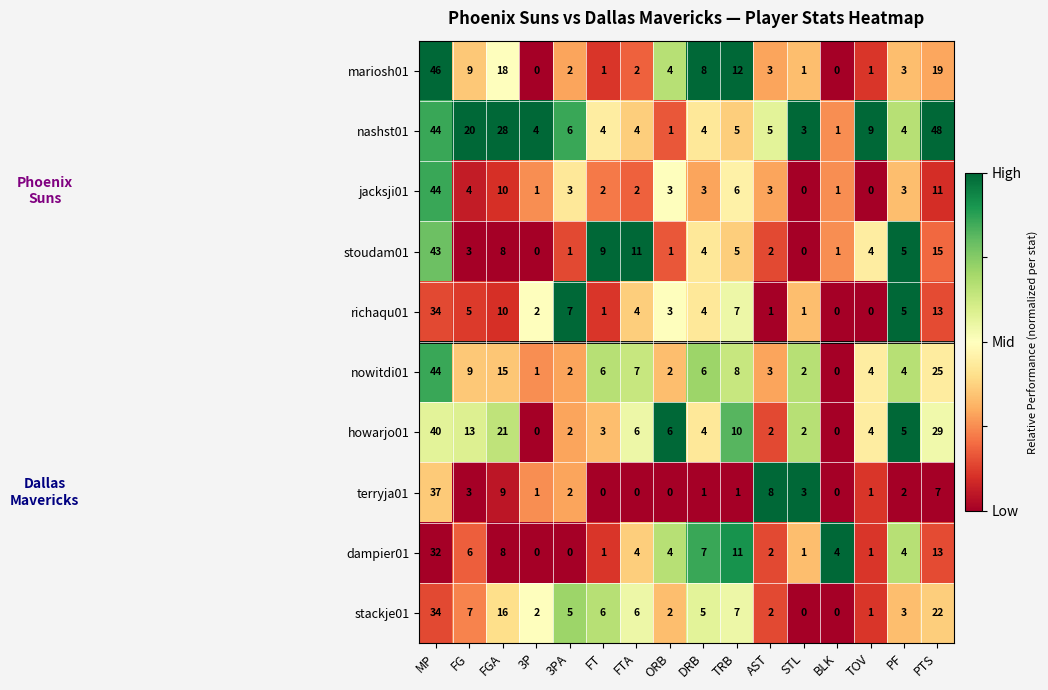

At which label does nashst01 reach its peak?

PTS